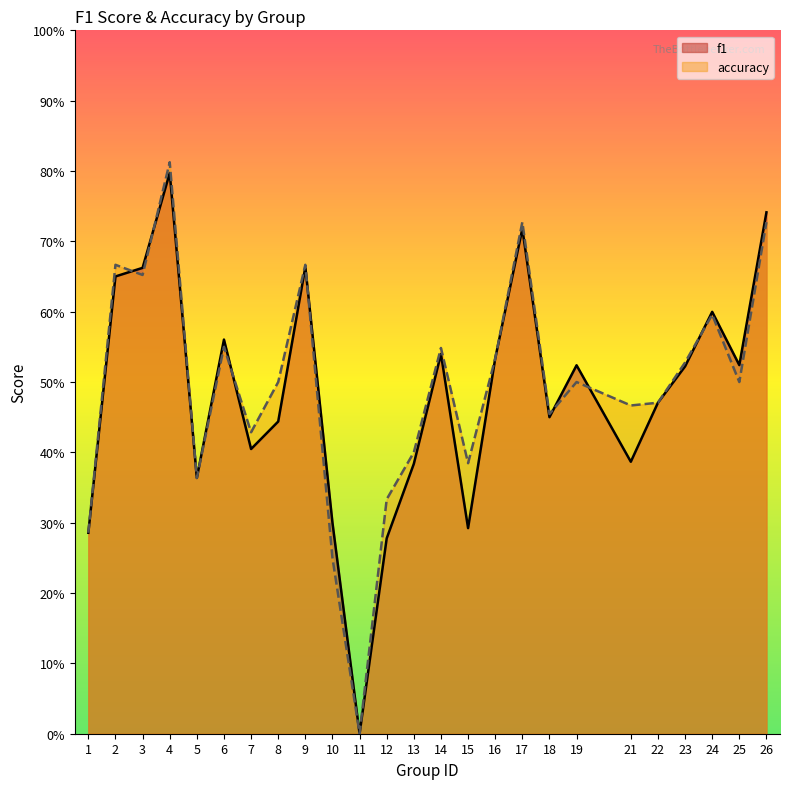

Reading left to right, extract all data points from this chart.

f1: 0.3	0.7	0.7	0.8	0.4	0.6	0.4	0.4	0.7	0.3	0.0	0.3	0.4	0.5	0.3	0.5	0.7	0.5	0.5	0.4	0.5	0.5	0.6	0.5	0.7
accuracy: 0.3	0.7	0.7	0.8	0.4	0.6	0.4	0.5	0.7	0.2	0.0	0.3	0.4	0.5	0.4	0.5	0.7	0.5	0.5	0.5	0.5	0.5	0.6	0.5	0.7